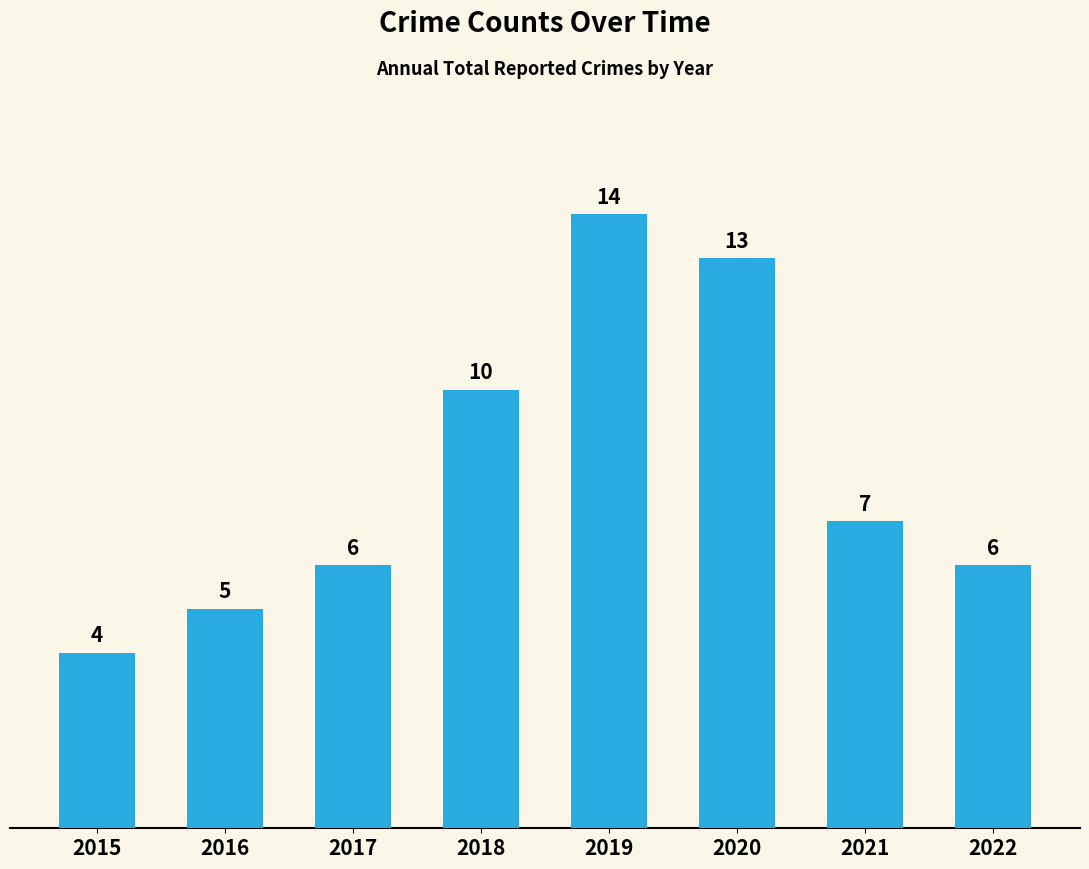

How many series are shown in this chart?

1